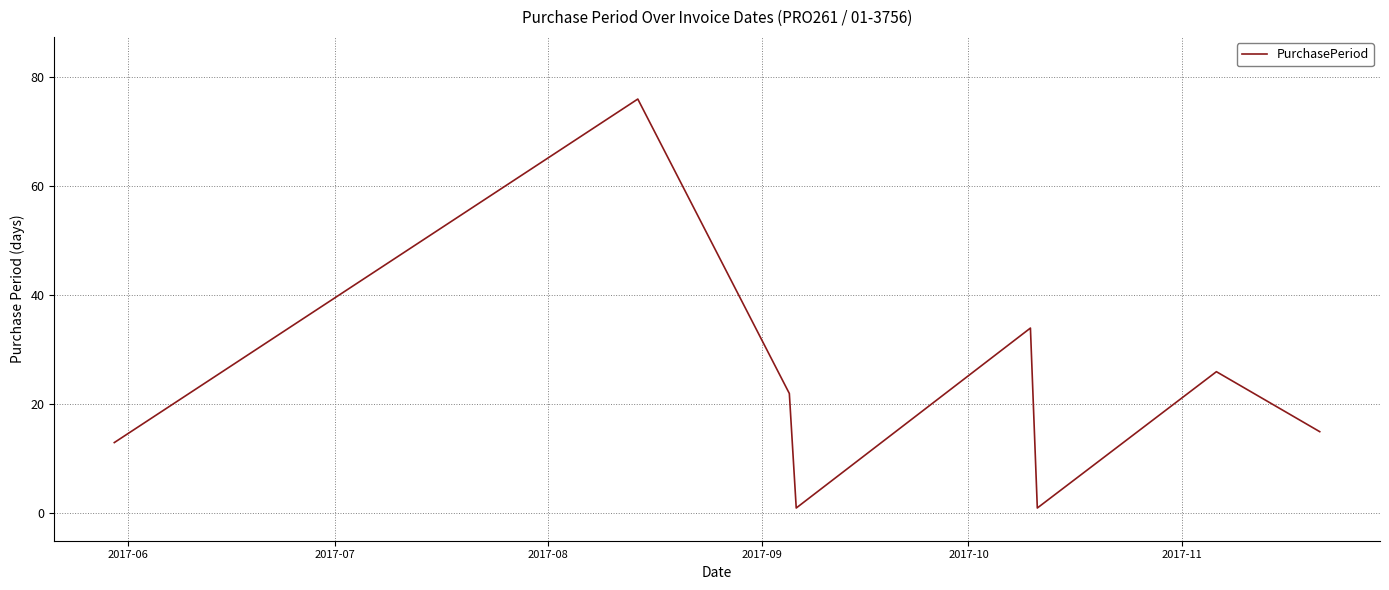

How many values are below 22?

4